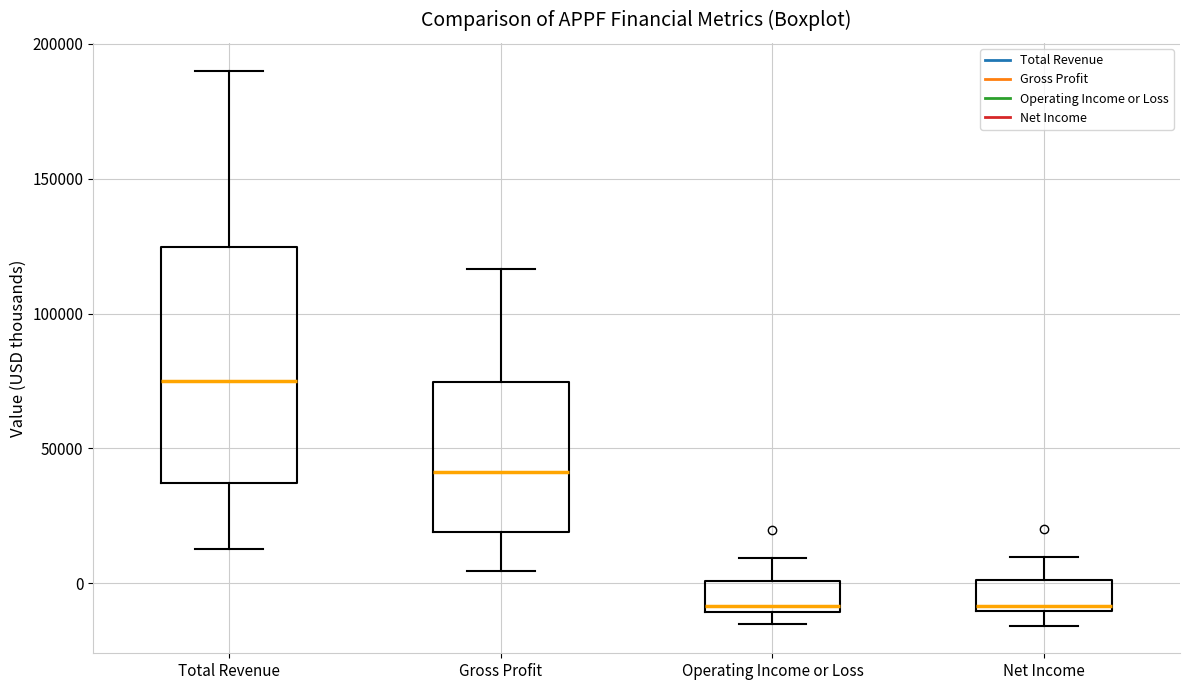

Reading left to right, transcribe this box plot: for each box, give where its median line is, the range the box spans, and where its two whiskers end, as read against the y-axis. The values are not printed on the chart, so give them approximately, as read against the axis.

Total Revenue: median 75000, box 35000 to 125000, whiskers 15000 to 190000
Gross Profit: median 40000, box 20000 to 75000, whiskers 5000 to 115000
Operating Income or Loss: median -10000 (just above the box's lower edge), box -10000 to 0, whiskers -15000 to 10000
Net Income: median -10000 (just above the box's lower edge), box -10000 to 0, whiskers -15000 to 10000